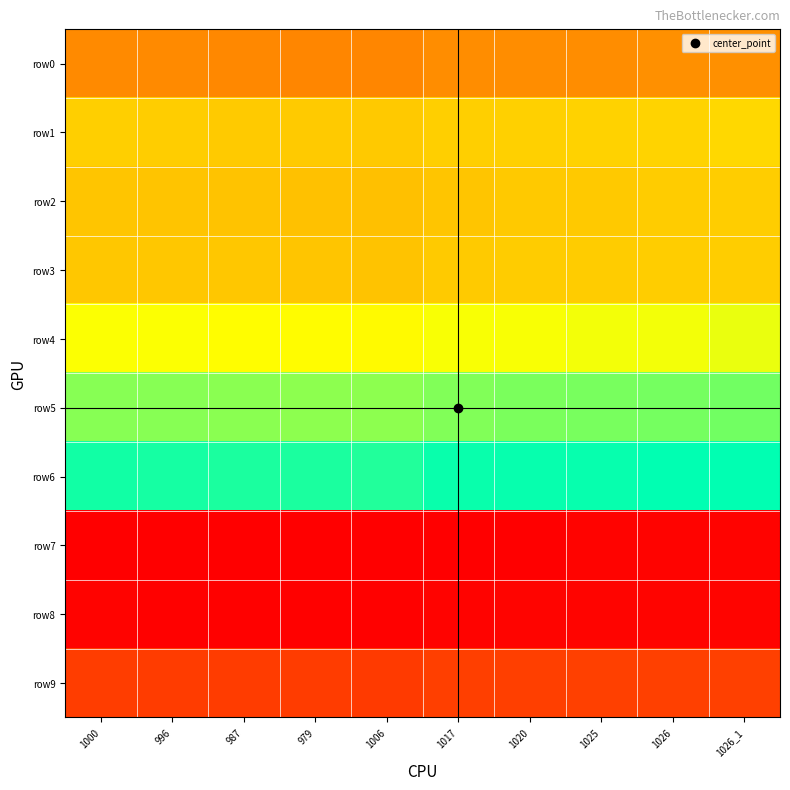

Reading right to left, list all the values displayed in this chart.

row0: 1026_1=1379	1026=1377	1025=1362	1020=1359	1017=1359	1006=1330	979=1332	987=1336	996=1349	1000=1350
row1: 1026_1=1795	1026=1770	1025=1761	1020=1752	1017=1744	1006=1707	979=1717	987=1718	996=1730	1000=1743
row2: 1026_1=1734	1026=1729	1025=1712	1020=1706	1017=1695	1006=1652	979=1662	987=1676	996=1685	1000=1693
row3: 1026_1=1734	1026=1734	1025=1729	1020=1721	1017=1719	1006=1675	979=1690	987=1696	996=1700	1000=1702
row4: 1026_1=2082	1026=2051	1025=2051	1020=2040	1017=2036	1006=1994	979=1999	987=2012	996=2025	1000=2025
row5: 1026_1=2428	1026=2416	1025=2406	1020=2400	1017=2383	1006=2342	979=2342	987=2351	996=2364	1000=2366
row6: 1026_1=2756	1026=2750	1025=2737	1020=2735	1017=2724	1006=2661	979=2674	987=2678	996=2691	1000=2696
row7: 1026_1=569	1026=569	1025=567	1020=556	1017=556	1006=548	979=552	987=552	996=552	1000=554
row8: 1026_1=581	1026=576	1025=575	1020=575	1017=573	1006=557	979=564	987=565	996=565	1000=573
row9: 1026_1=925	1026=925	1025=920	1020=915	1017=911	1006=885	979=893	987=899	996=899	1000=907